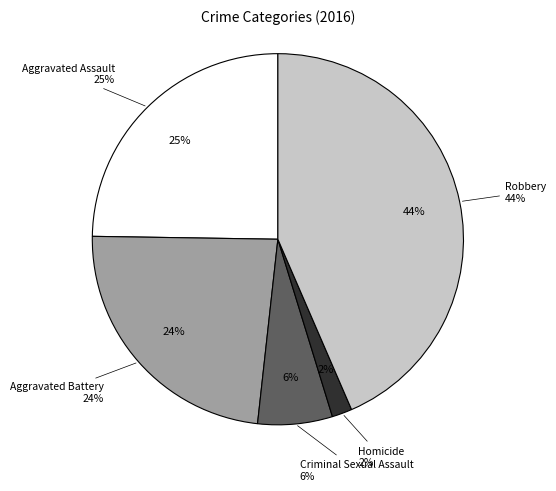

The Criminal Sexual Assault slice represents 1% of the pie. True or false?

False